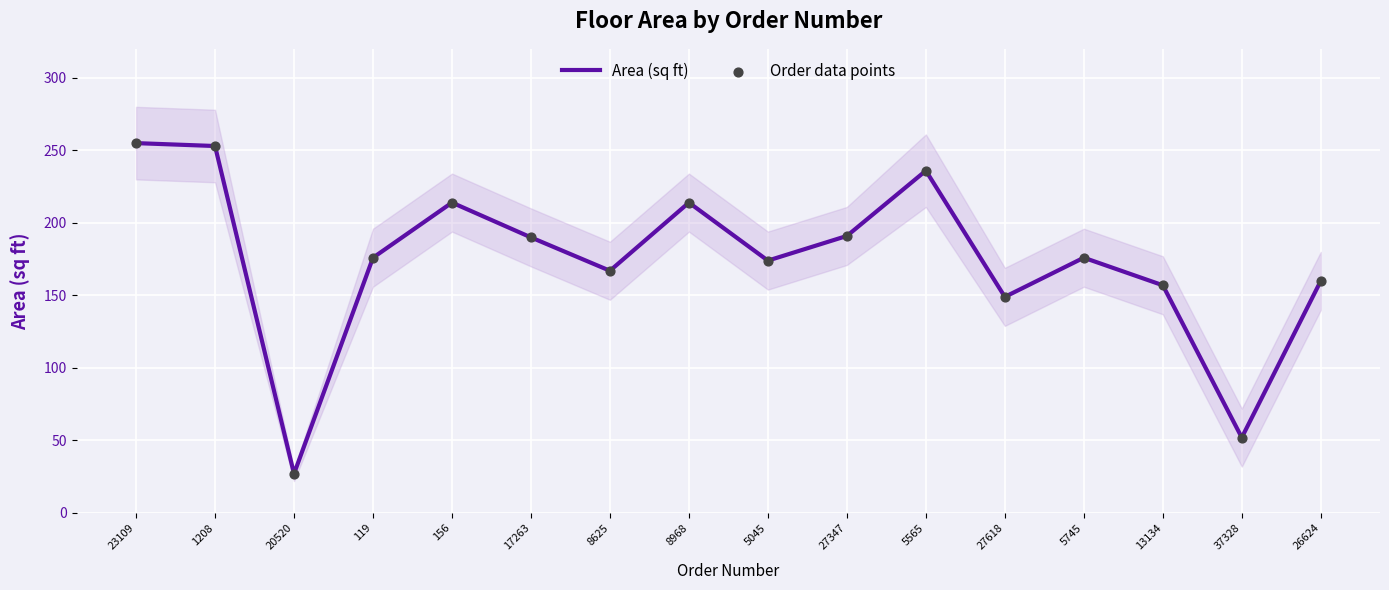

Which series reaches the minimum Y coordinate?

Area (sq ft)